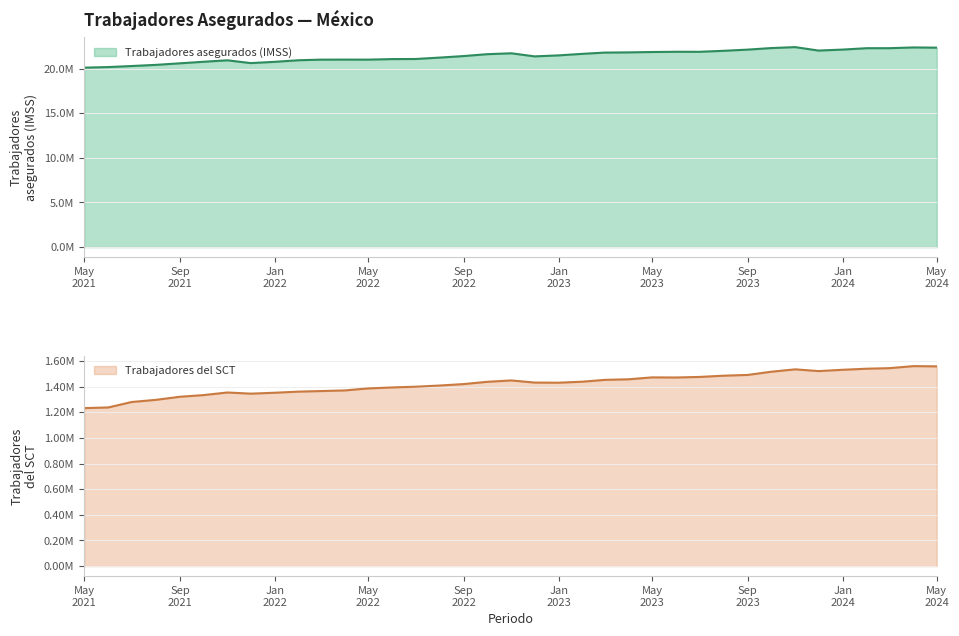

What is the difference between the maximum and minimum values in the Trabajadores del SCT series?

327657